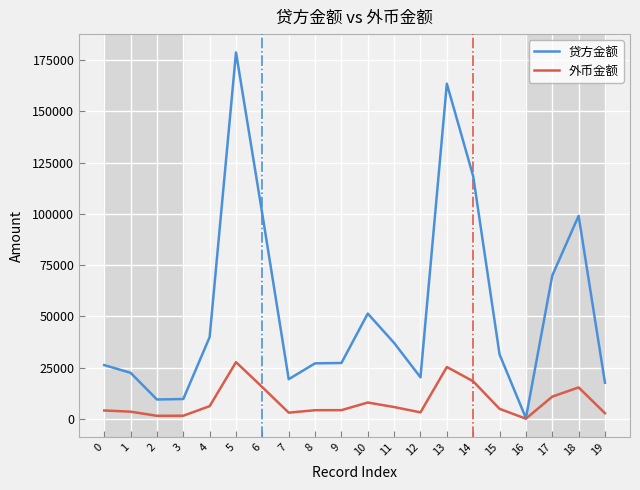

At which category is the sum across all series the highest?

5